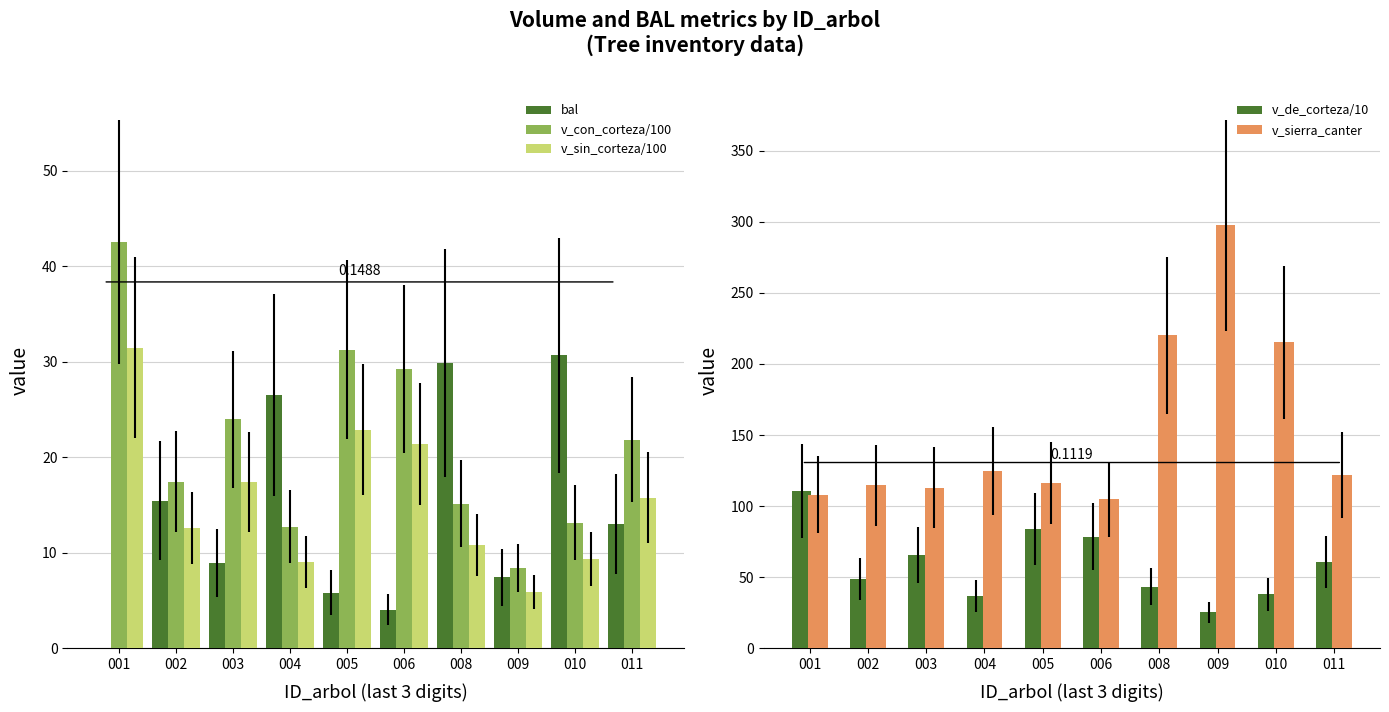

Which series has the widest spread of values?

v_sierra_canter